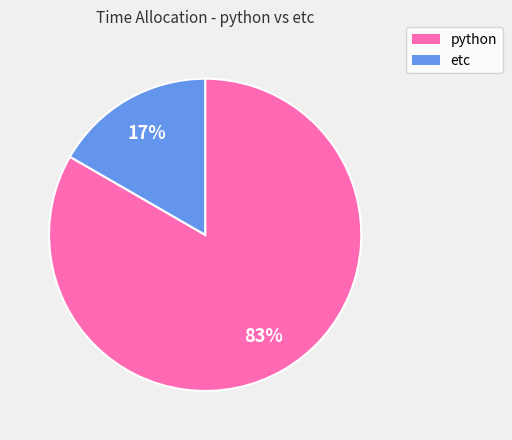

Count the number of slices in the pie.

2